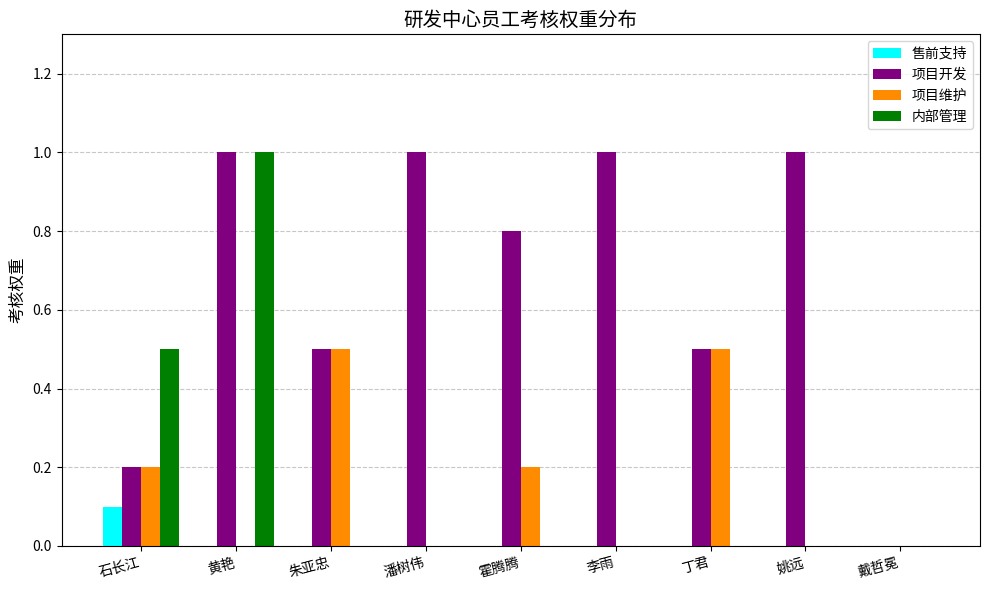

Count the 售前支持 values in the range 0 to 1.

9